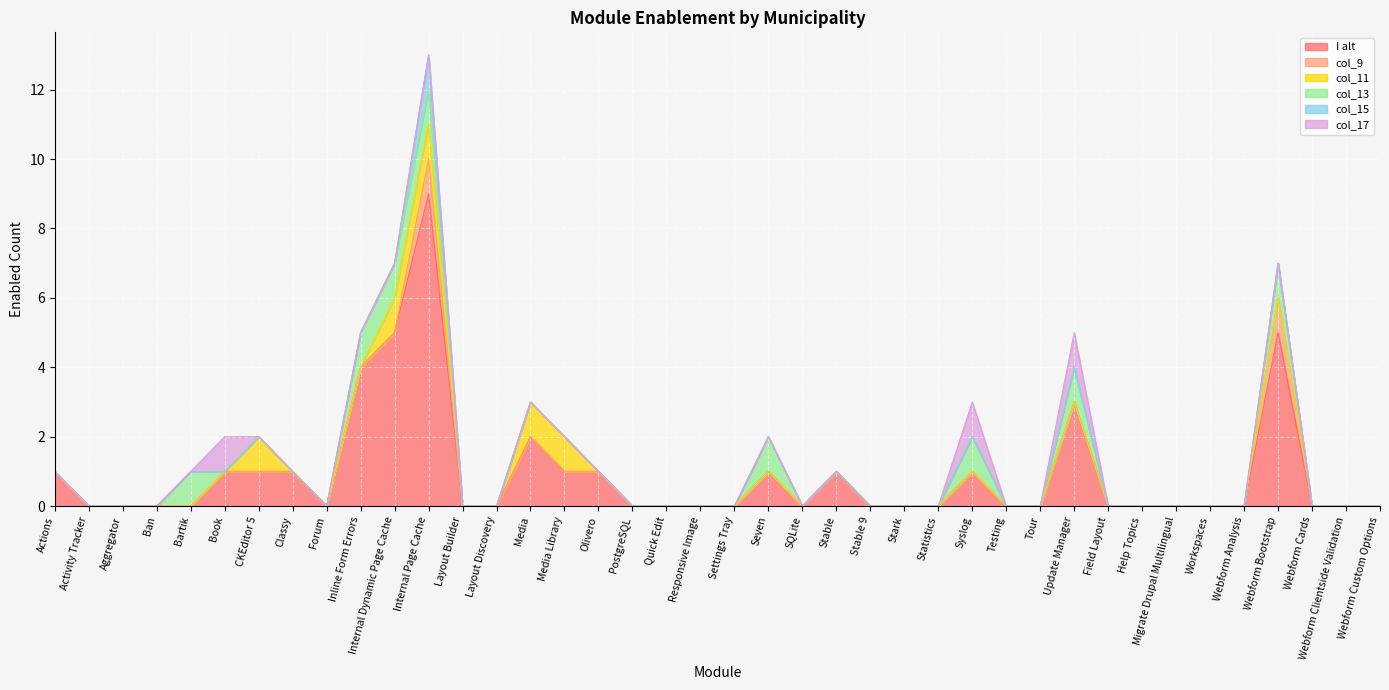

At which category is the sum across all series the highest?

Internal Page Cache